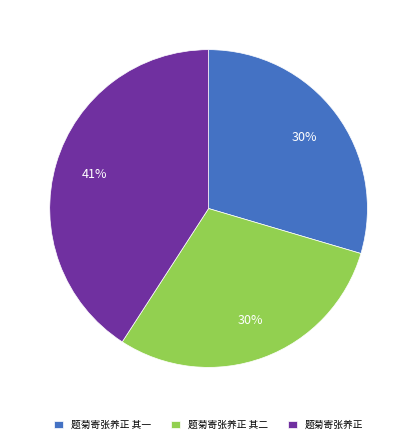

Does 题菊寄张养正 account for over 50% of the chart?

No